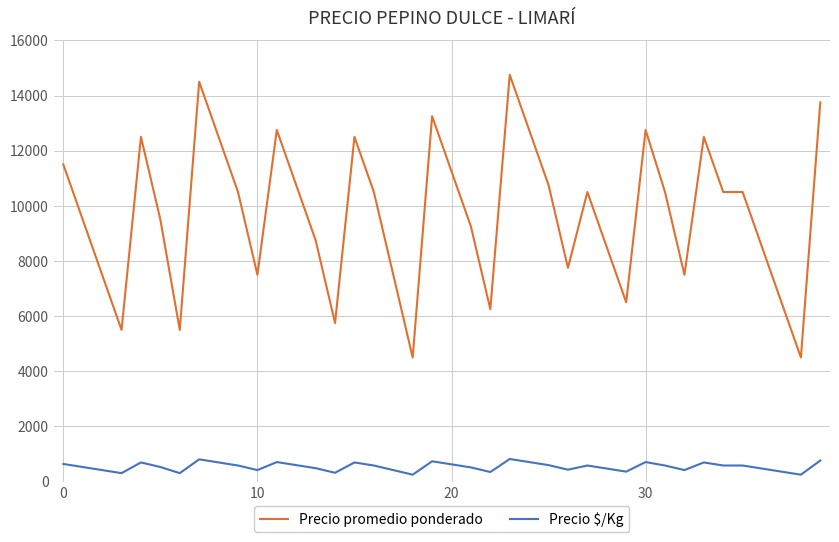

What is the difference between the maximum and minimum values in the Precio $/Kg series?

569